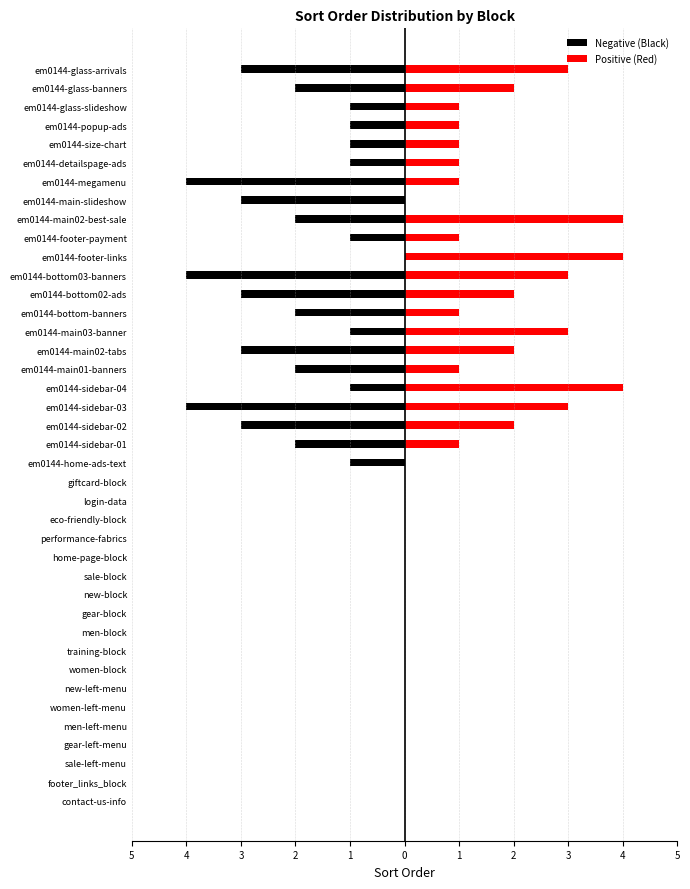

Which series changed the most between sale-block and em0144-sidebar-01?

Negative (Black)